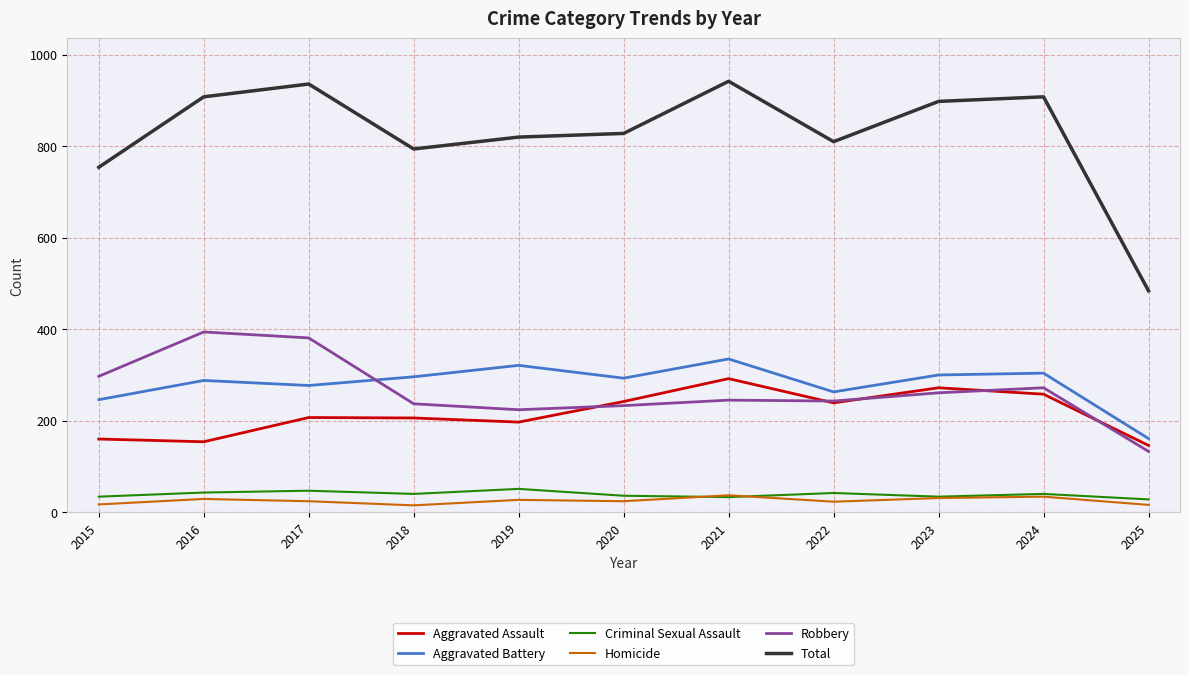

What are all the series names shown in the legend?

Aggravated Assault, Aggravated Battery, Criminal Sexual Assault, Homicide, Robbery, Total